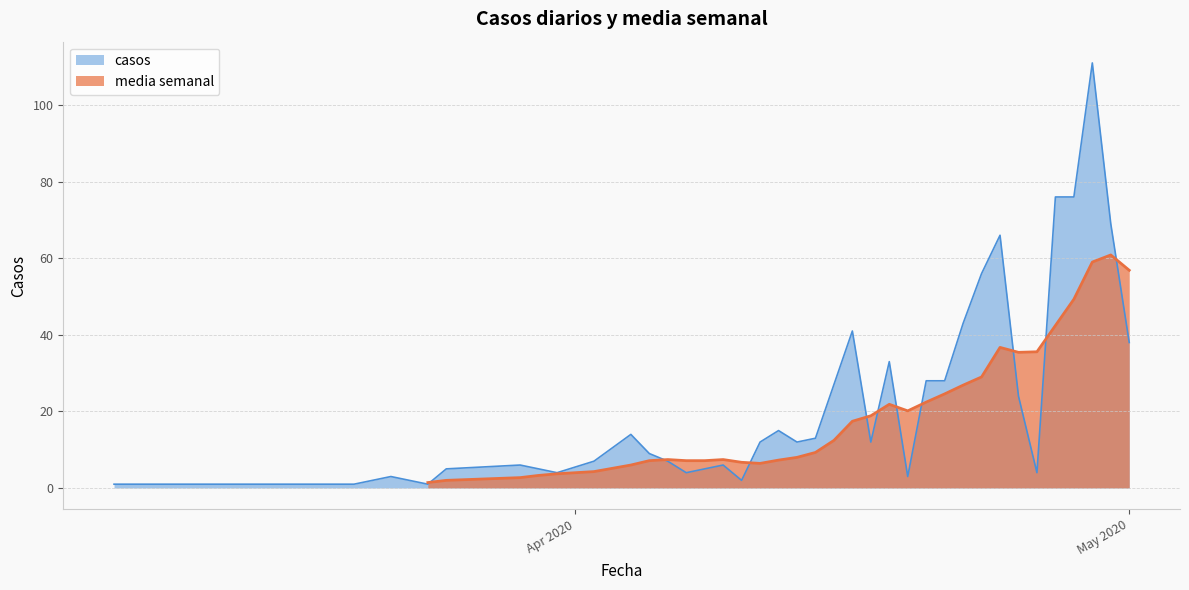

What is the difference between the maximum and second lowest values?

110